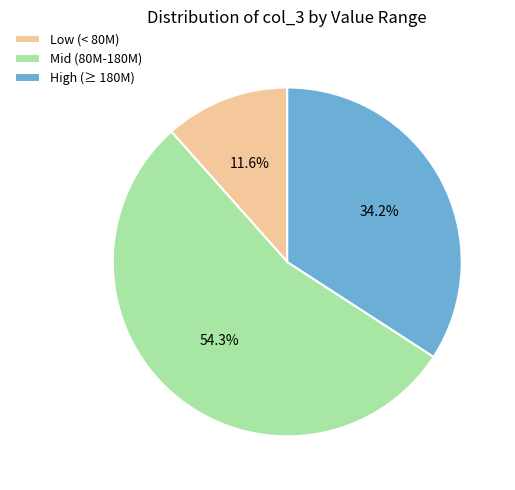

How many segments does this pie chart have?

3